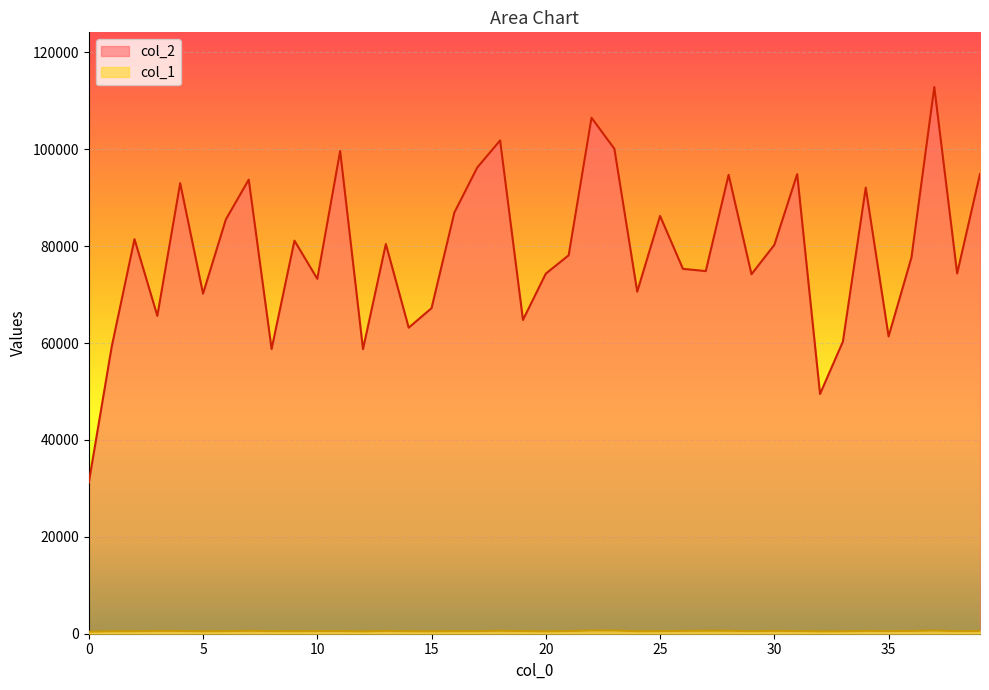

True or false: col_2 and col_1 intersect in this chart.

False